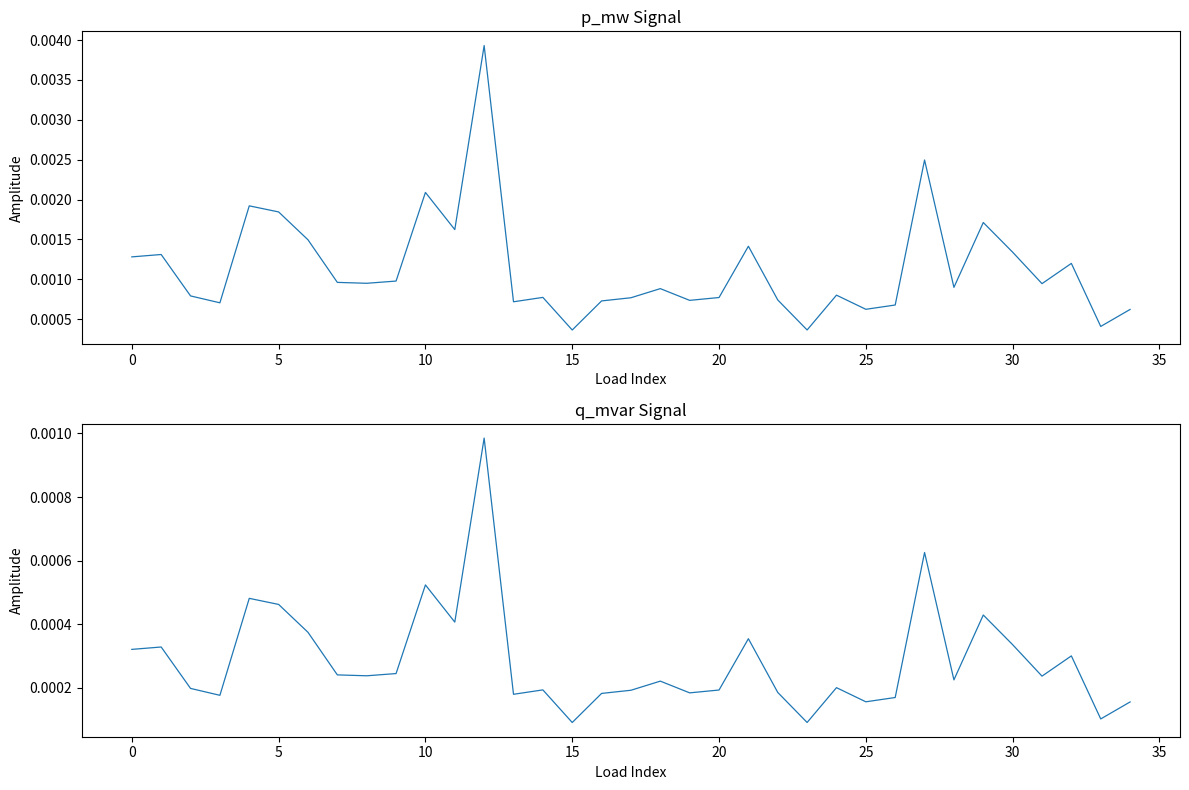

Which series has the widest spread of values?

p_mw